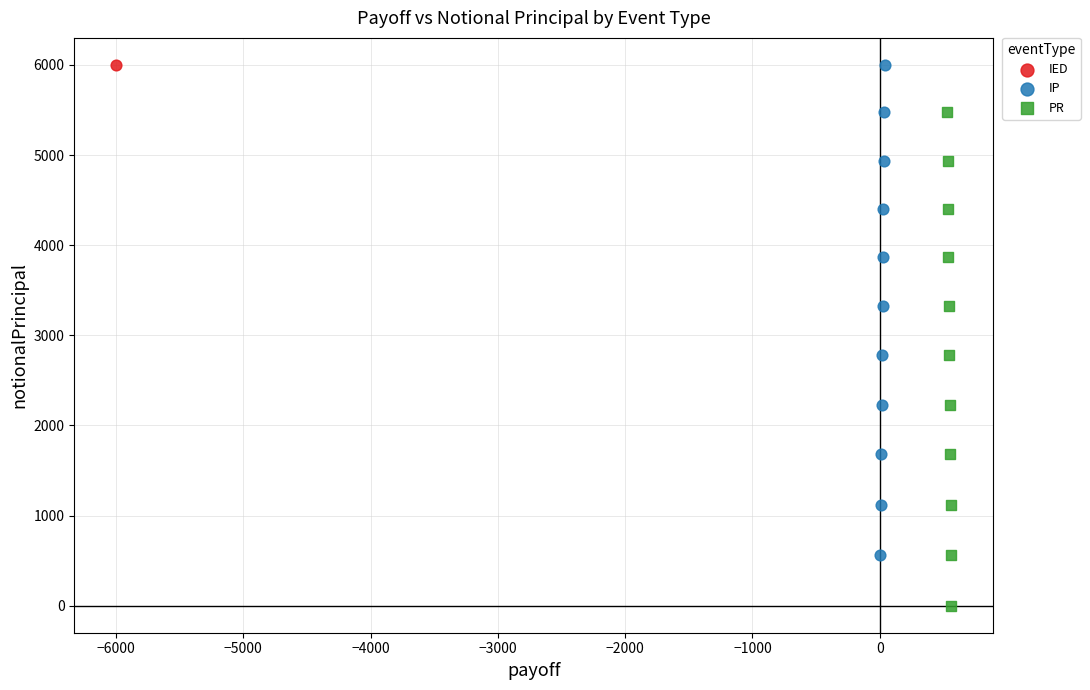

What are all the series names shown in the legend?

IED, IP, PR